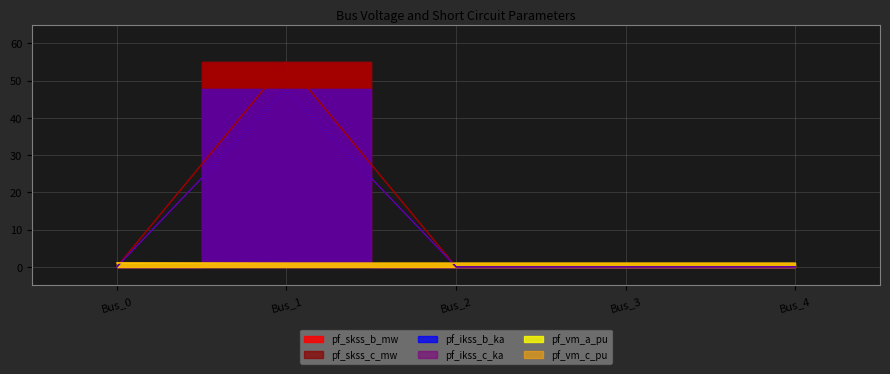

What is the value of the pf_vm_c_pu point at the 3rd from the left?

1.0